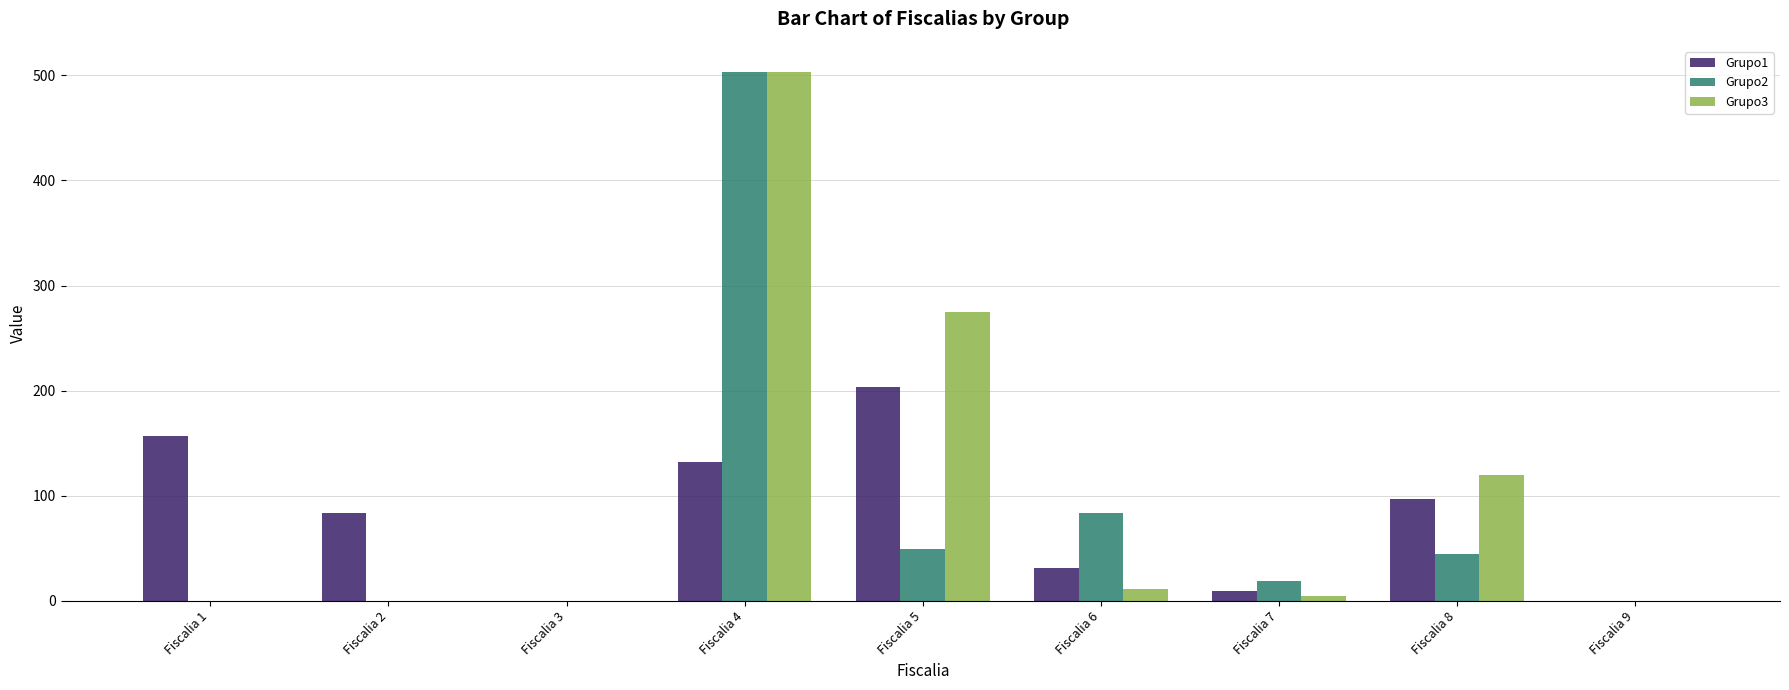

At which category is the sum across all series the highest?

Fiscalia 4